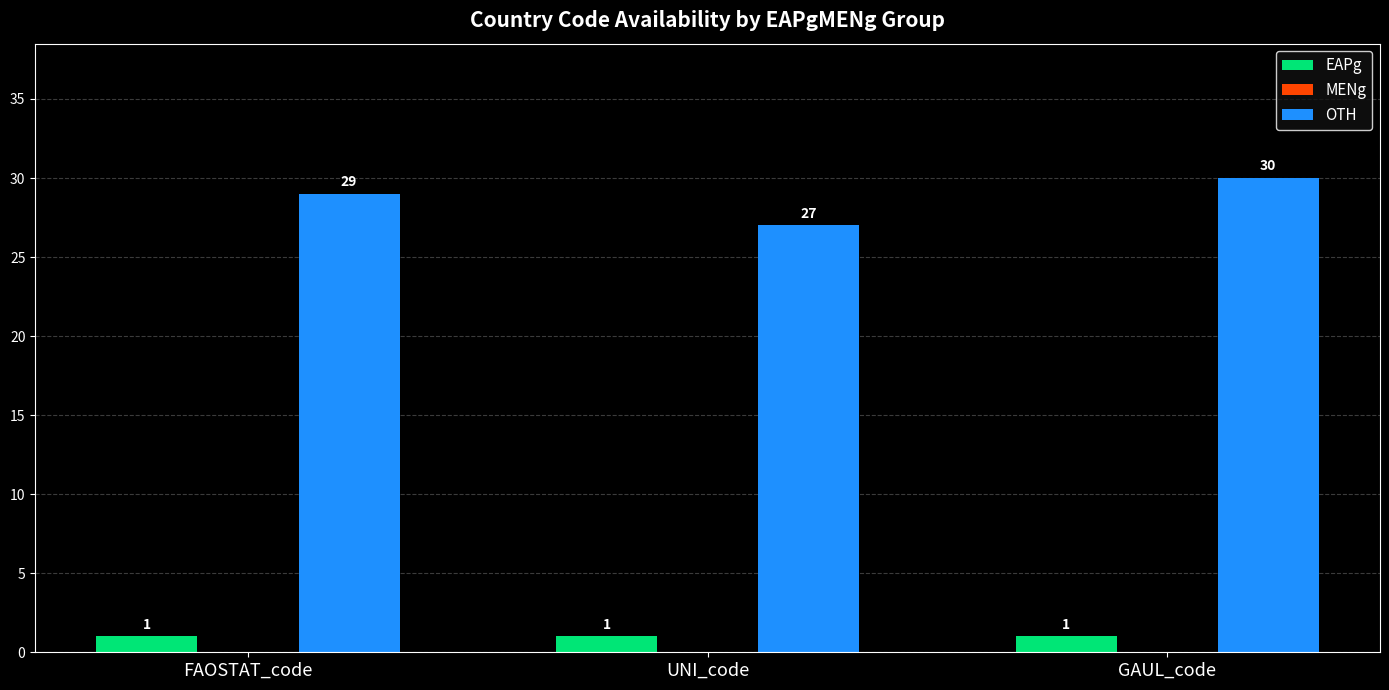

Which category has the highest value across all series?

GAUL_code